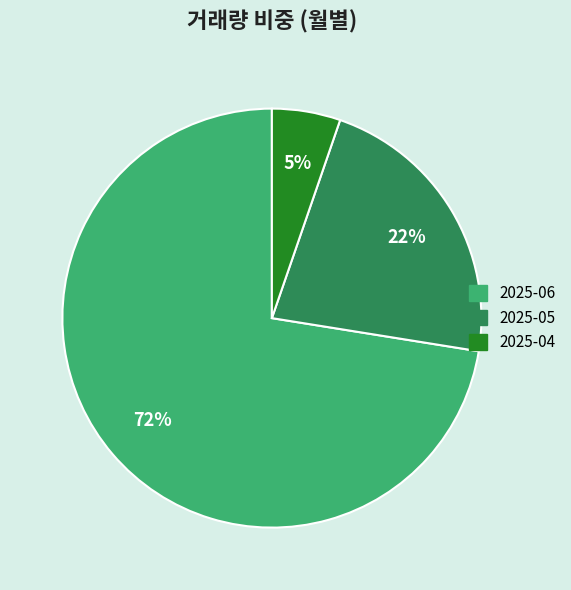

Is there any slice that represents more than half of the pie?

Yes